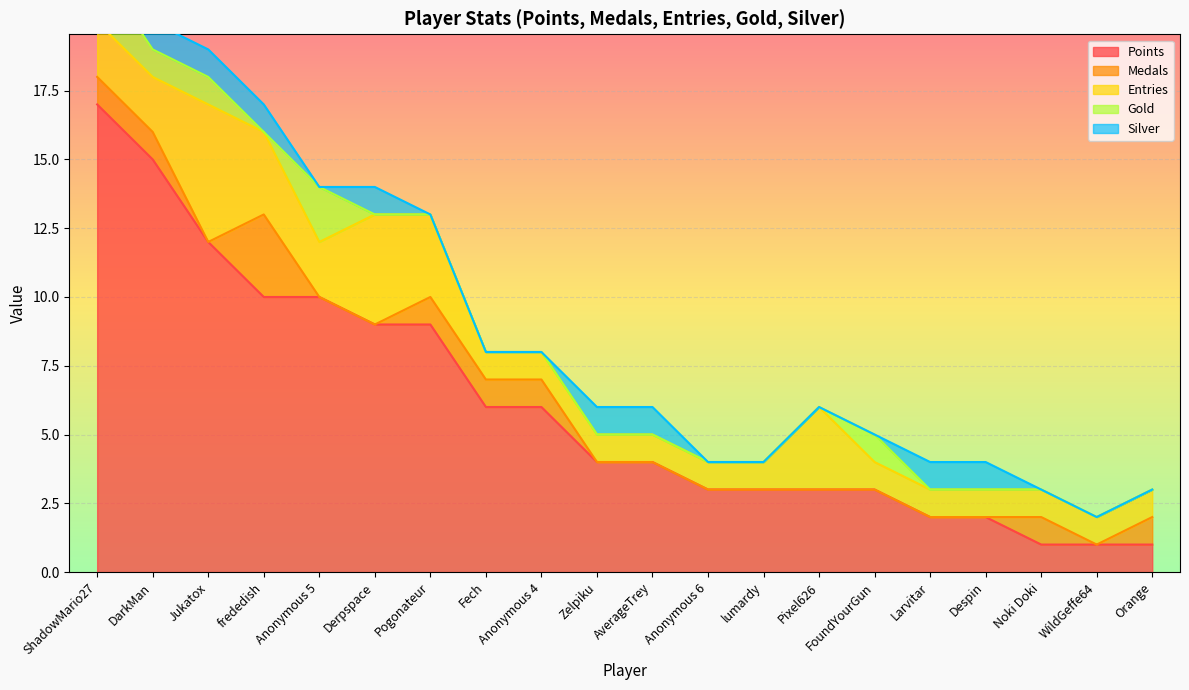

Reading right to left, extract all data points from this chart.

Points: Orange=1	WildGeffe64=1	Noki Doki=1	Despin=2	Larvitar=2	FoundYourGun=3	Pixel626=3	lumardy=3	Anonymous 6=3	AverageTrey=4	Zelpiku=4	Anonymous 4=6	Fech=6	Pogonateur=9	Derpspace=9	Anonymous 5=10	frededish=10	Jukatox=12	DarkMan=15	ShadowMario27=17
Medals: Orange=1	WildGeffe64=0	Noki Doki=1	Despin=0	Larvitar=0	FoundYourGun=0	Pixel626=0	lumardy=0	Anonymous 6=0	AverageTrey=0	Zelpiku=0	Anonymous 4=1	Fech=1	Pogonateur=1	Derpspace=0	Anonymous 5=0	frededish=3	Jukatox=0	DarkMan=1	ShadowMario27=1
Entries: Orange=1	WildGeffe64=1	Noki Doki=1	Despin=1	Larvitar=1	FoundYourGun=1	Pixel626=3	lumardy=1	Anonymous 6=1	AverageTrey=1	Zelpiku=1	Anonymous 4=1	Fech=1	Pogonateur=3	Derpspace=4	Anonymous 5=2	frededish=3	Jukatox=5	DarkMan=2	ShadowMario27=2
Gold: Orange=0	WildGeffe64=0	Noki Doki=0	Despin=0	Larvitar=0	FoundYourGun=1	Pixel626=0	lumardy=0	Anonymous 6=0	AverageTrey=0	Zelpiku=0	Anonymous 4=0	Fech=0	Pogonateur=0	Derpspace=0	Anonymous 5=2	frededish=0	Jukatox=1	DarkMan=1	ShadowMario27=2
Silver: Orange=0	WildGeffe64=0	Noki Doki=0	Despin=1	Larvitar=1	FoundYourGun=0	Pixel626=0	lumardy=0	Anonymous 6=0	AverageTrey=1	Zelpiku=1	Anonymous 4=0	Fech=0	Pogonateur=0	Derpspace=1	Anonymous 5=0	frededish=1	Jukatox=1	DarkMan=1	ShadowMario27=1